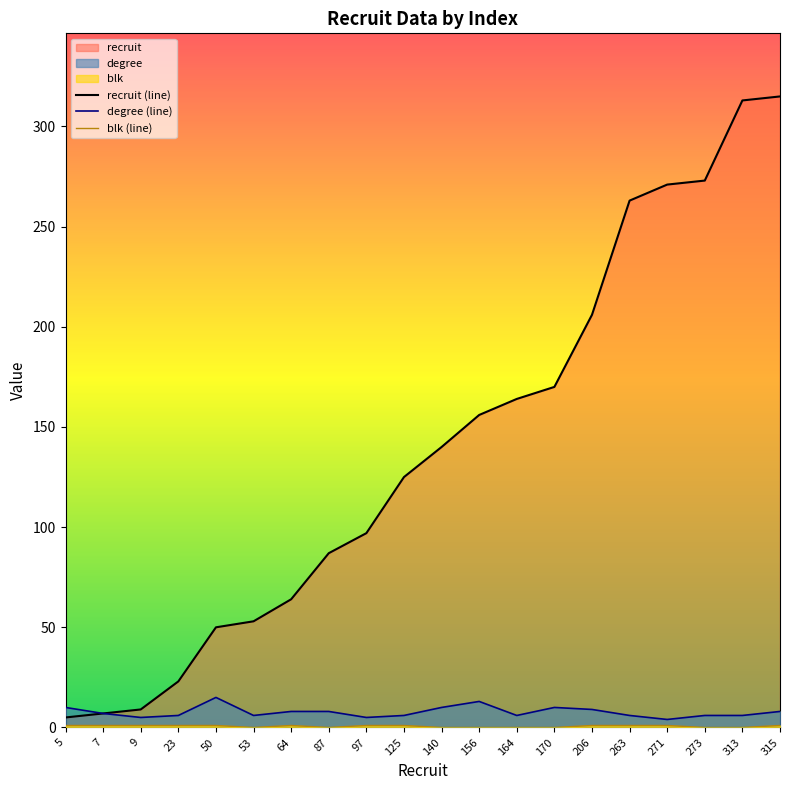

What is the approximate value of recruit (line) at 271?

271